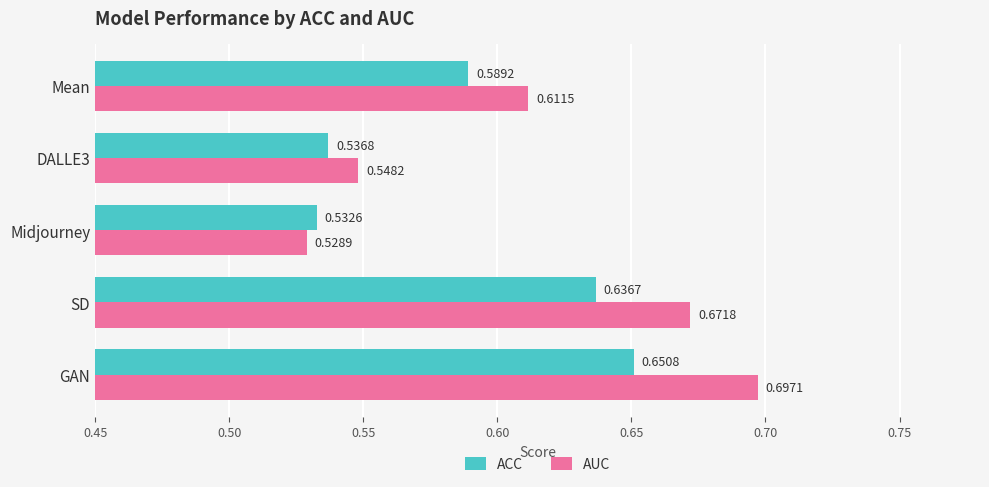

List the series in order of their peak value, highest first.

AUC, ACC